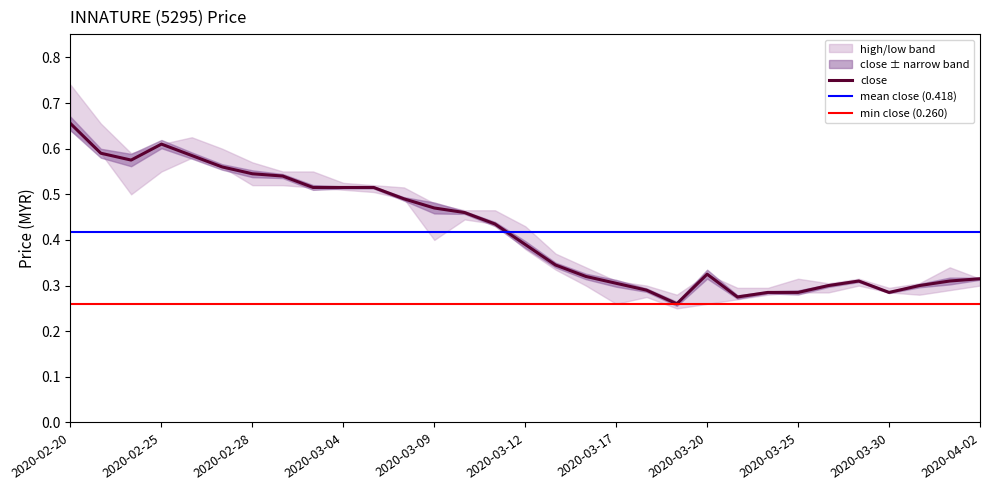

Does the chart display data point markers on the line(s)?

No